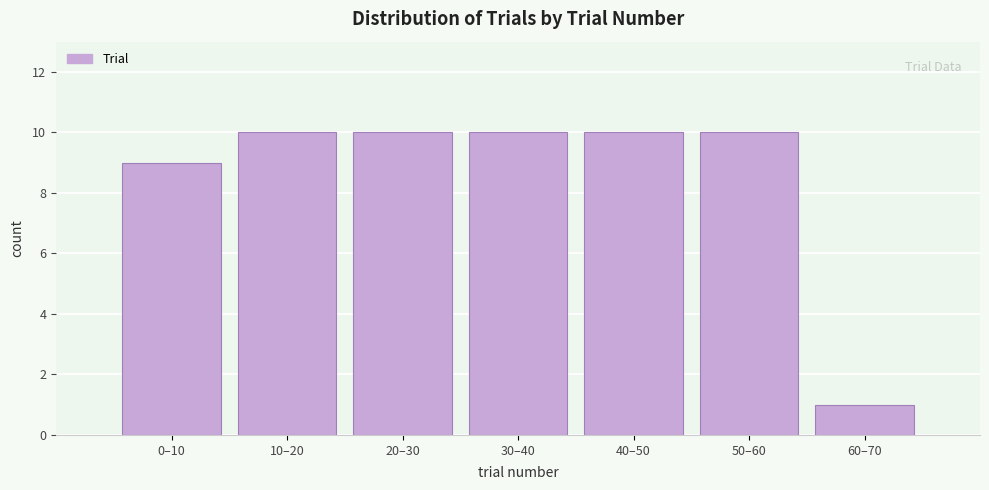

Reading right to left, extract all data points from this chart.

60–70=1	50–60=10	40–50=10	30–40=10	20–30=10	10–20=10	0–10=9